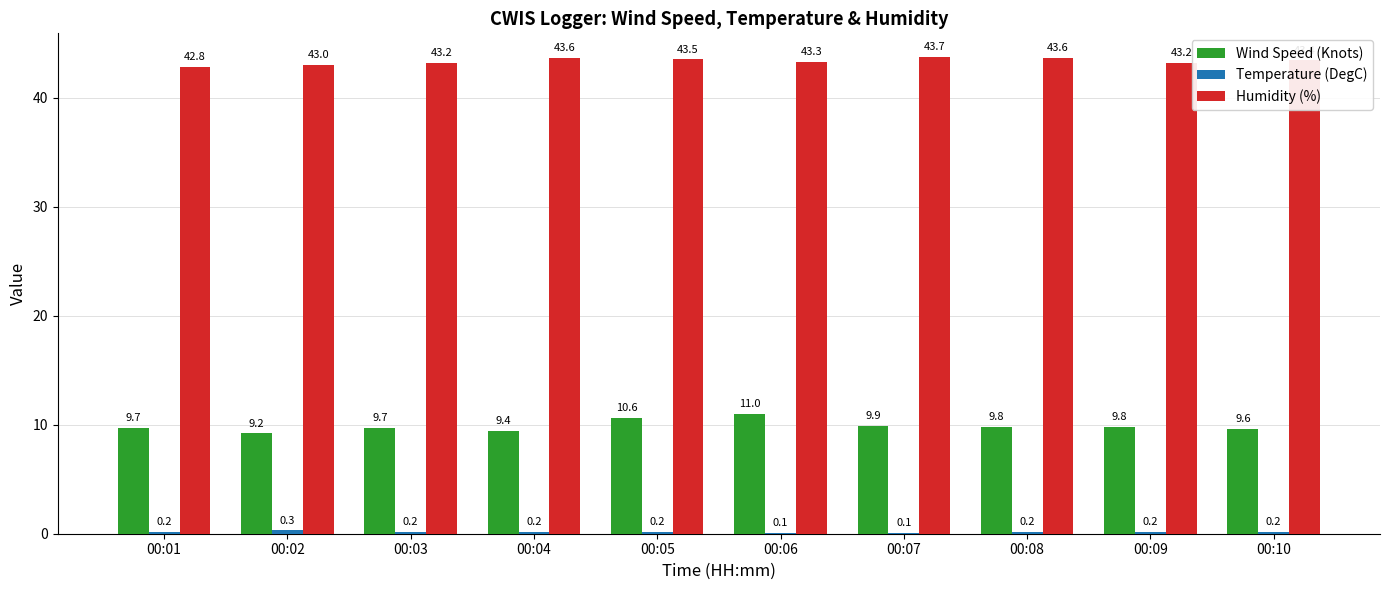

At which category is the sum across all series the highest?

00:06